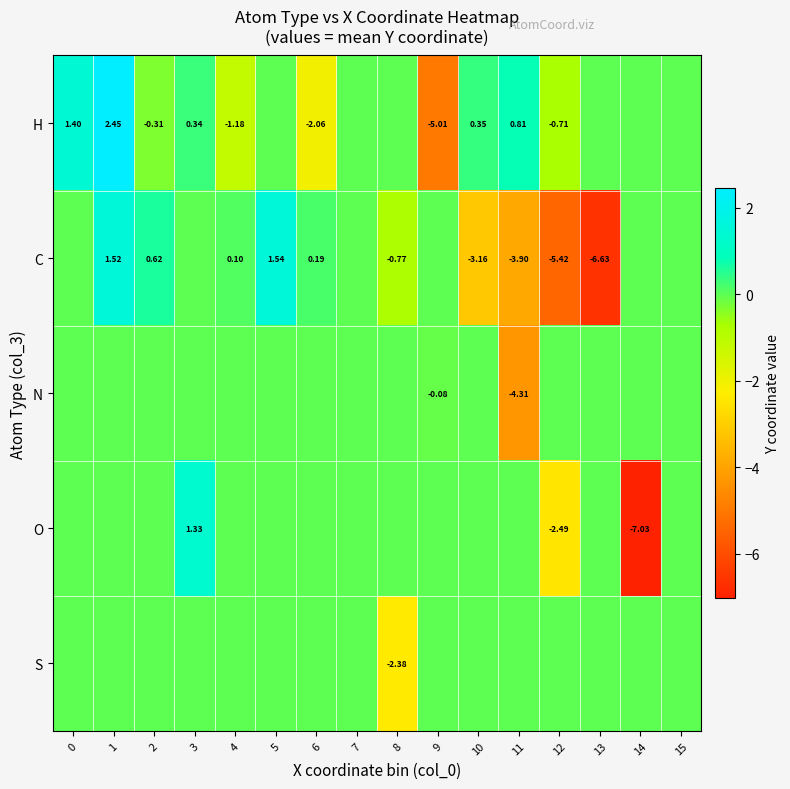

At which label is N closest to -2?

9